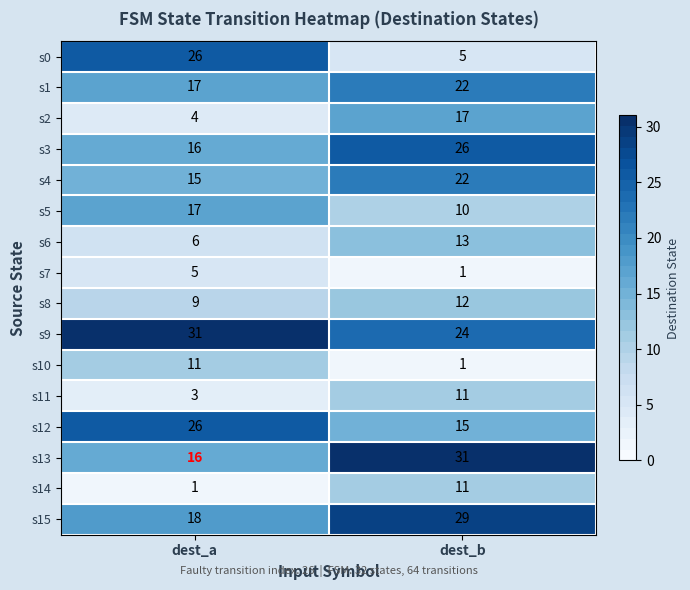

At which label does s4 reach its peak?

dest_b